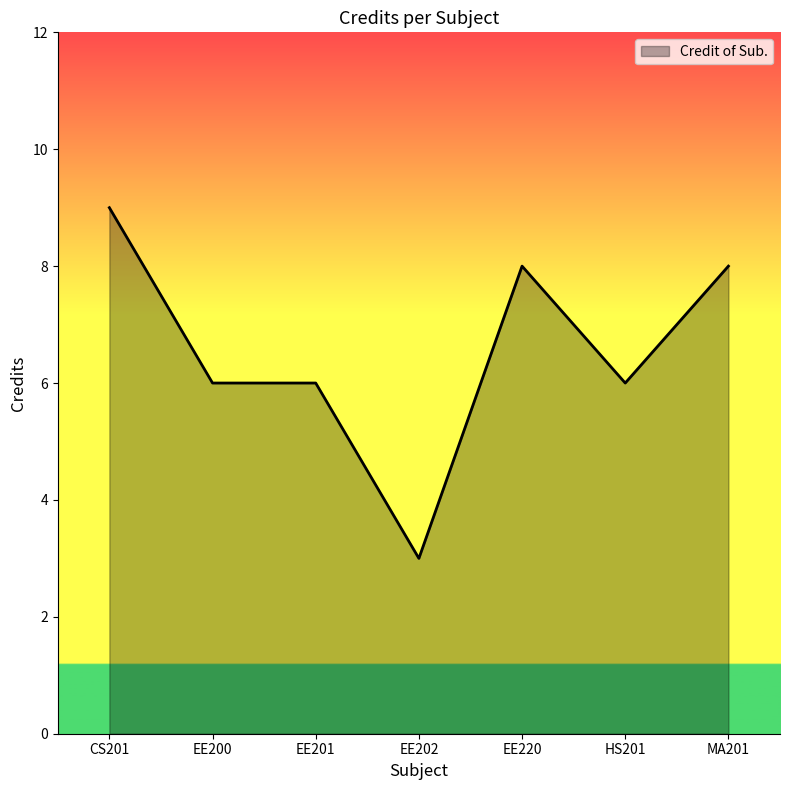

Between EE202 and EE200, which is larger?

EE200